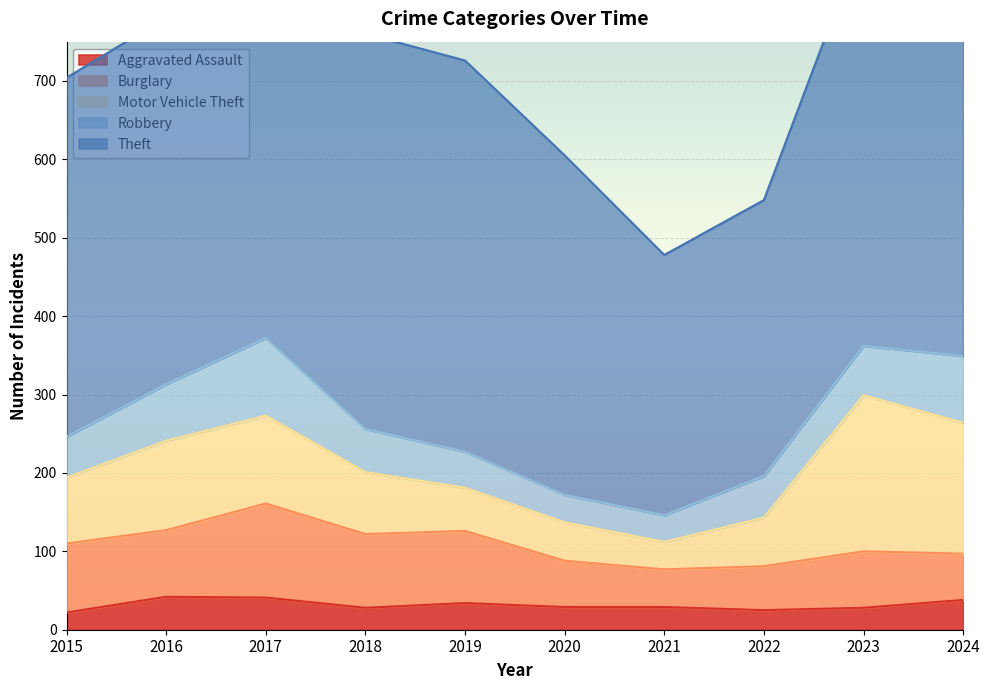

Which series has the widest spread of values?

Theft